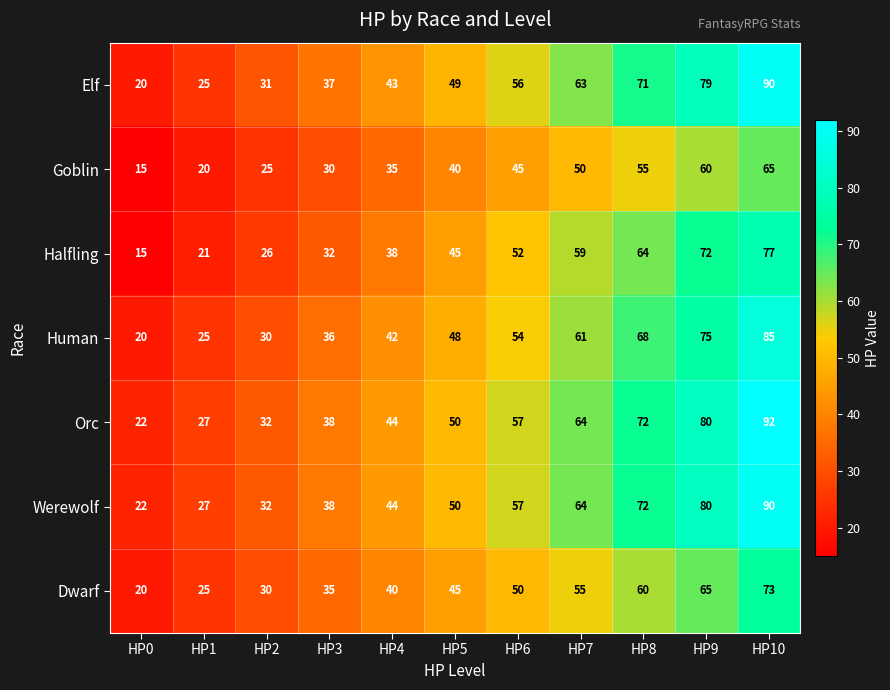

At which label is Goblin closest to 40?

HP5